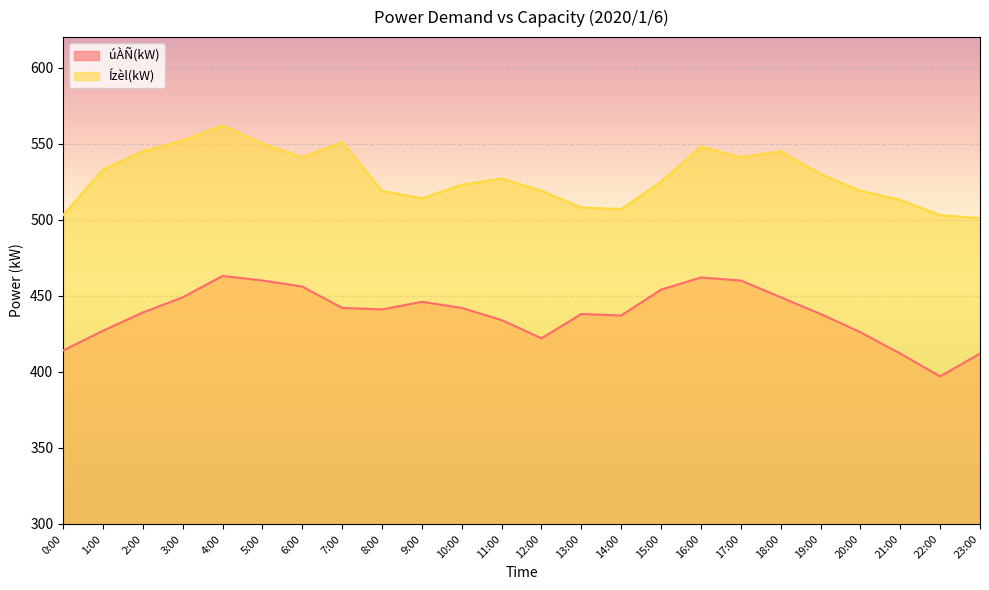

The Ízèl(kW) series shows 379 at 18:00. True or false?

False